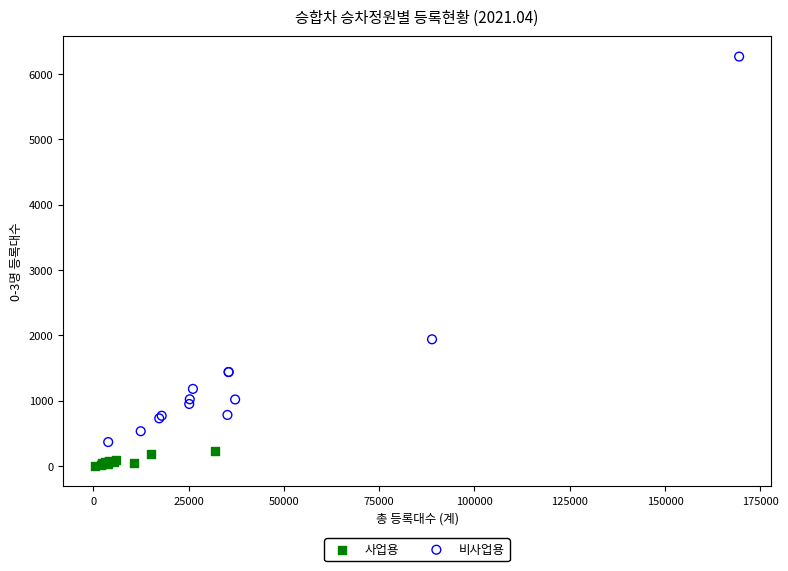

Which series has the widest spread of Y values?

비사업용